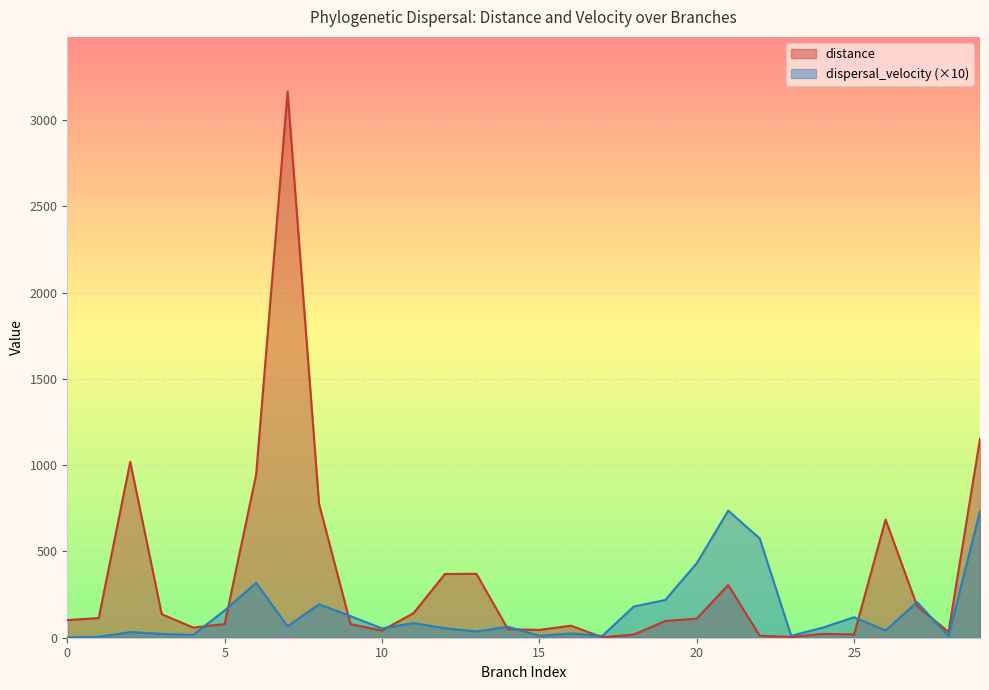

Rank the series by their maximum value, from highest to lowest.

distance, dispersal_velocity (×10)